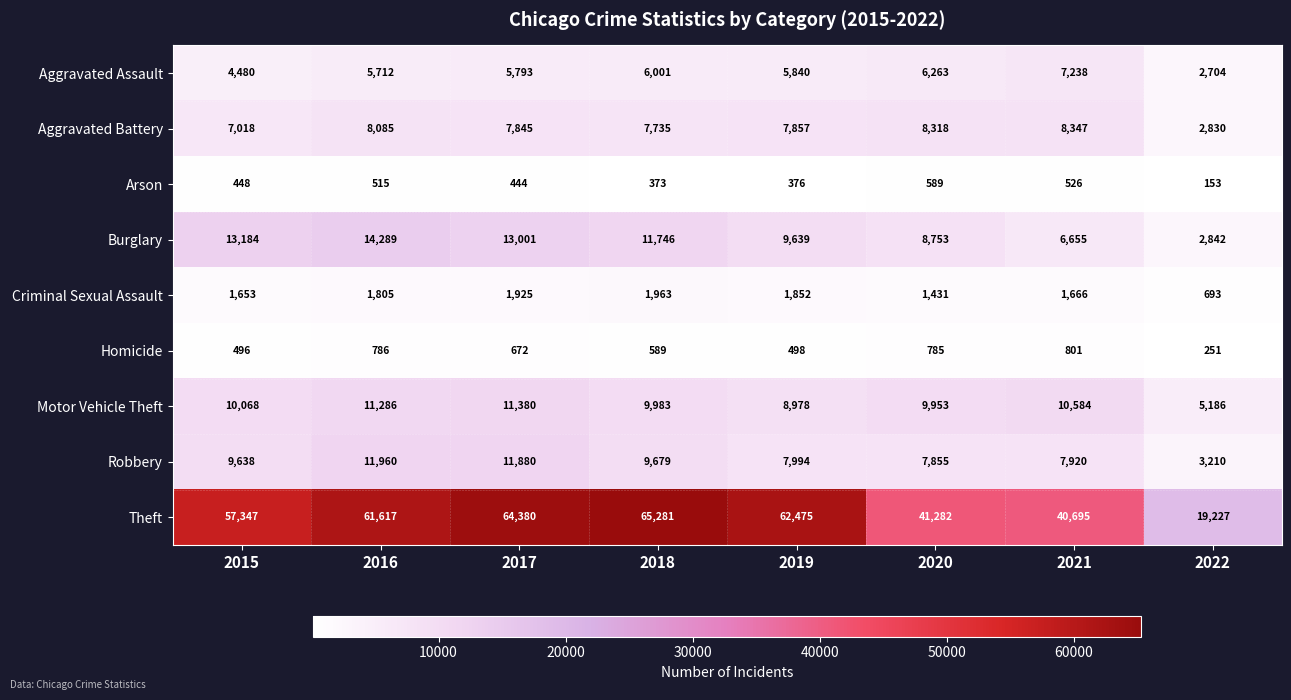

What is the difference between the maximum and minimum values in the Aggravated Battery series?

5517